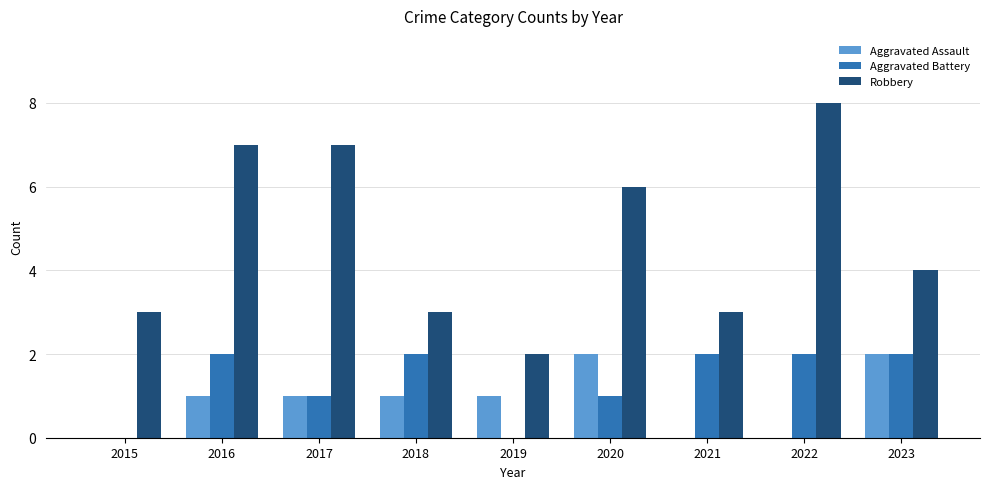

Are the bars grouped side by side (vs. stacked)?

Yes